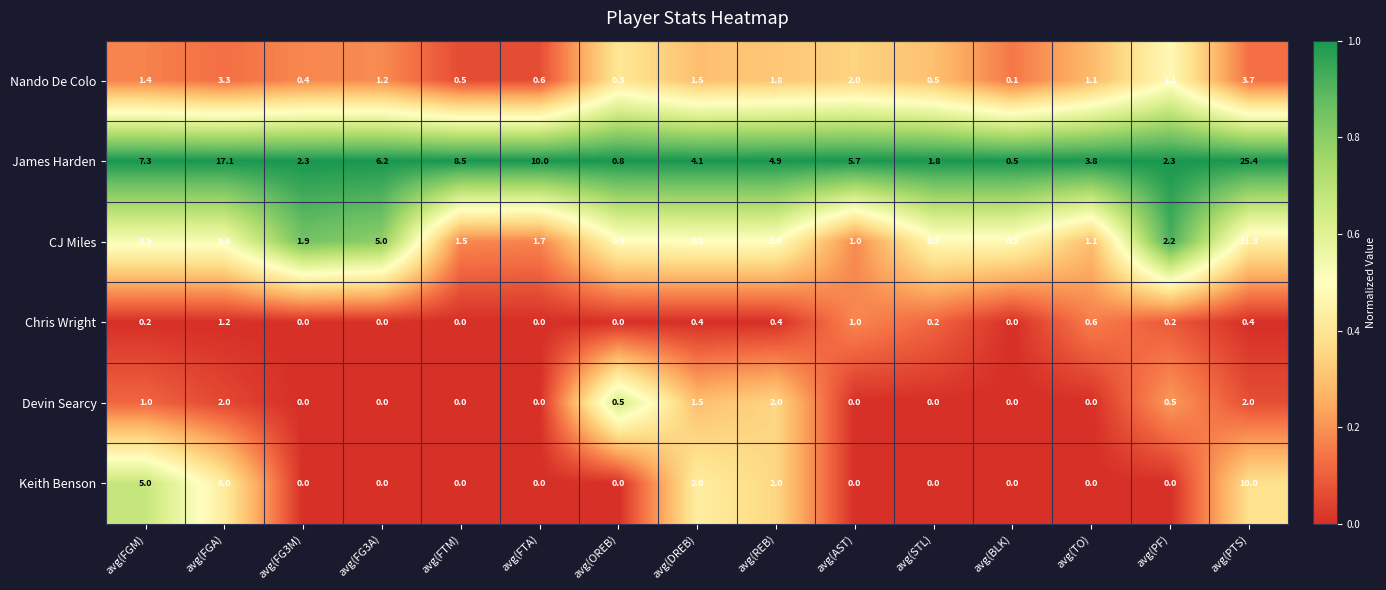

True or false: Devin Searcy has a value of 0.8 at avg(REB).

False